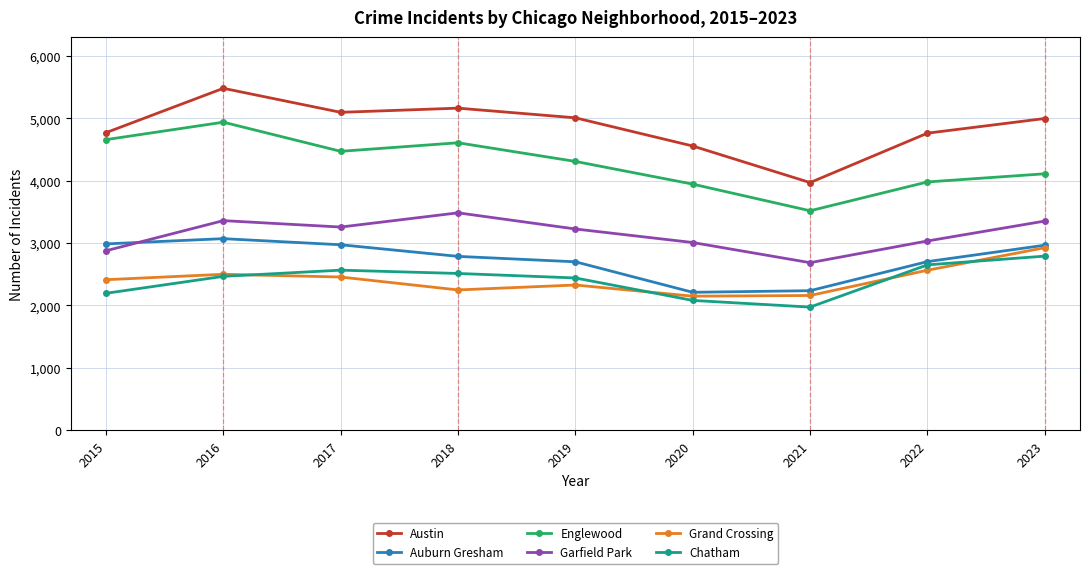

True or false: Auburn Gresham and Austin intersect in this chart.

False